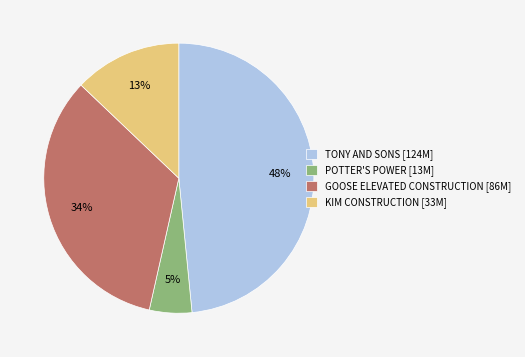

Approximately how many times larger is the value at POTTER'S POWER [13M] compared to KIM CONSTRUCTION [33M]?

0.4